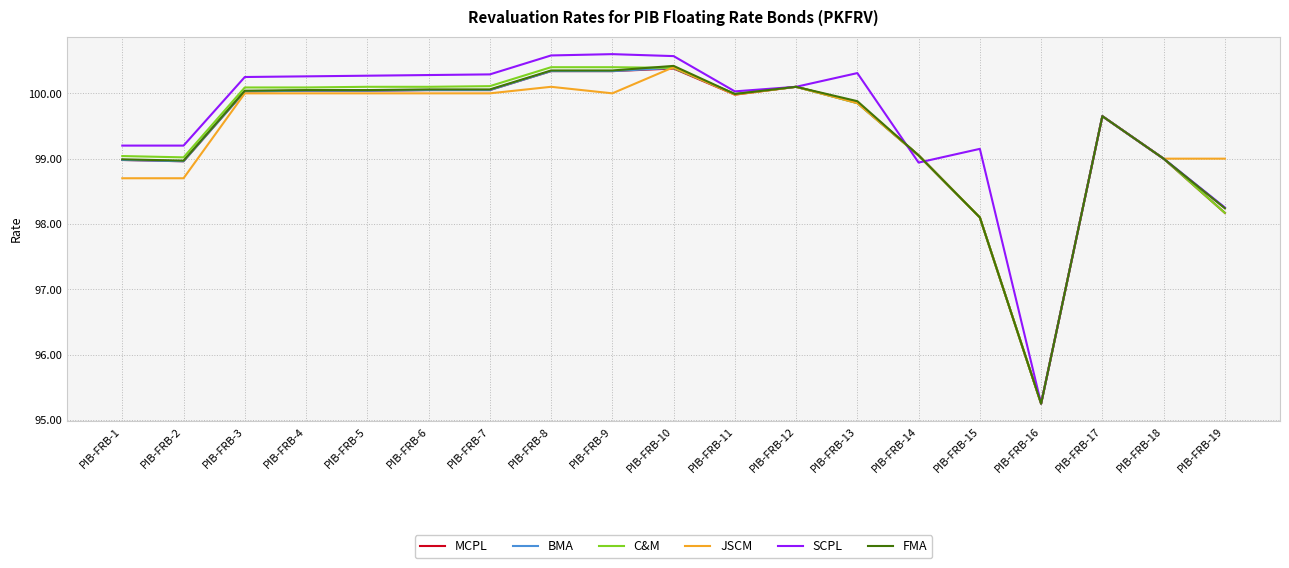

True or false: MCPL has a value of 69.9 at PIB-FRB-8.

False